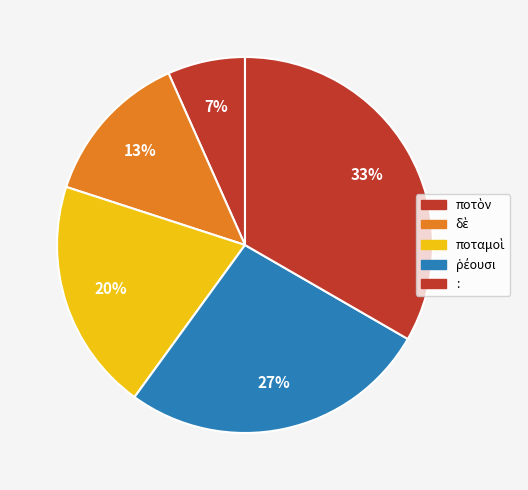

Count the number of slices in the pie.

5